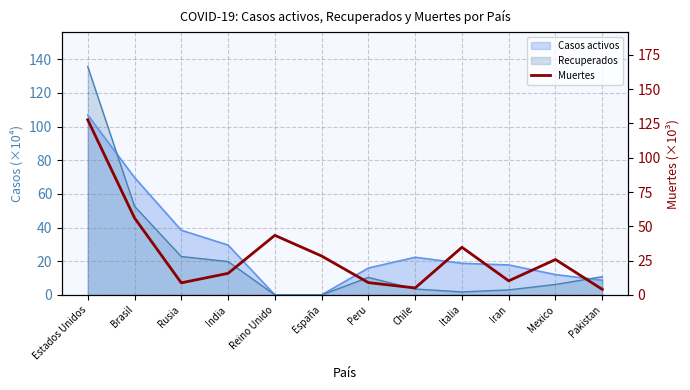

What is the label of the 6th point from the right?

Peru